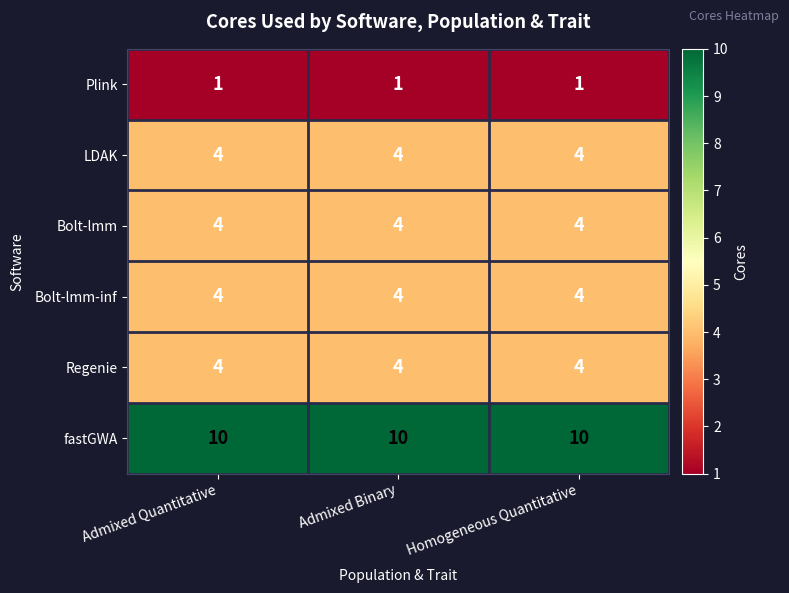

What is the sum of all Regenie values?

12